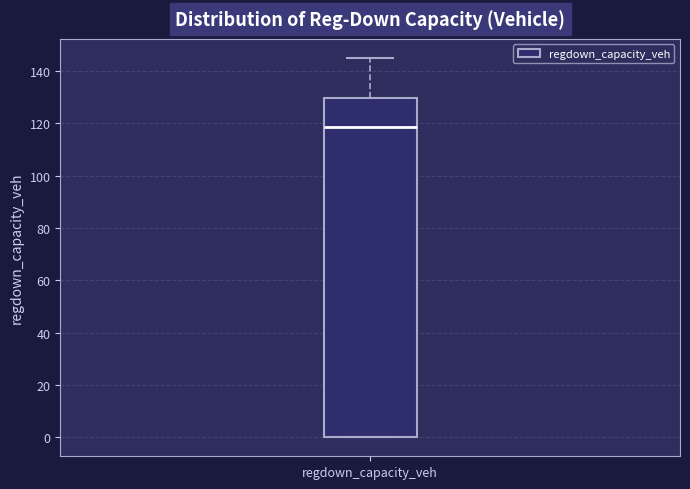

Where is the upper edge of the box for regdown_capacity_veh on the y-axis? The values are not printed on the chart, so give them approximately, as read against the axis.

130